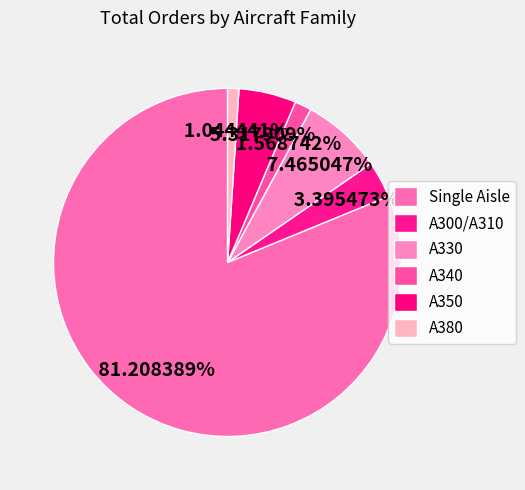

What percentage is the A350 slice, to the nearest percent?

5%